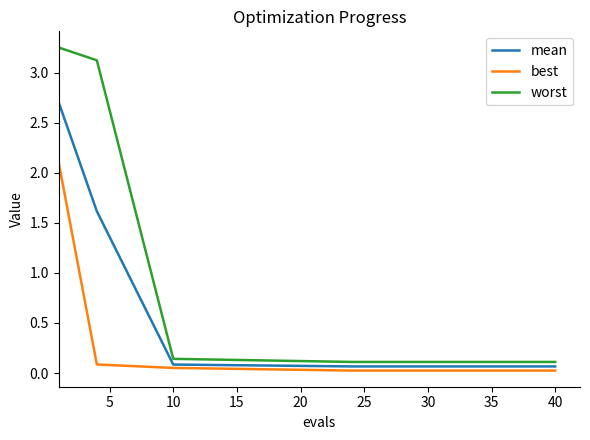

Which series has the largest range (max minus min)?

worst